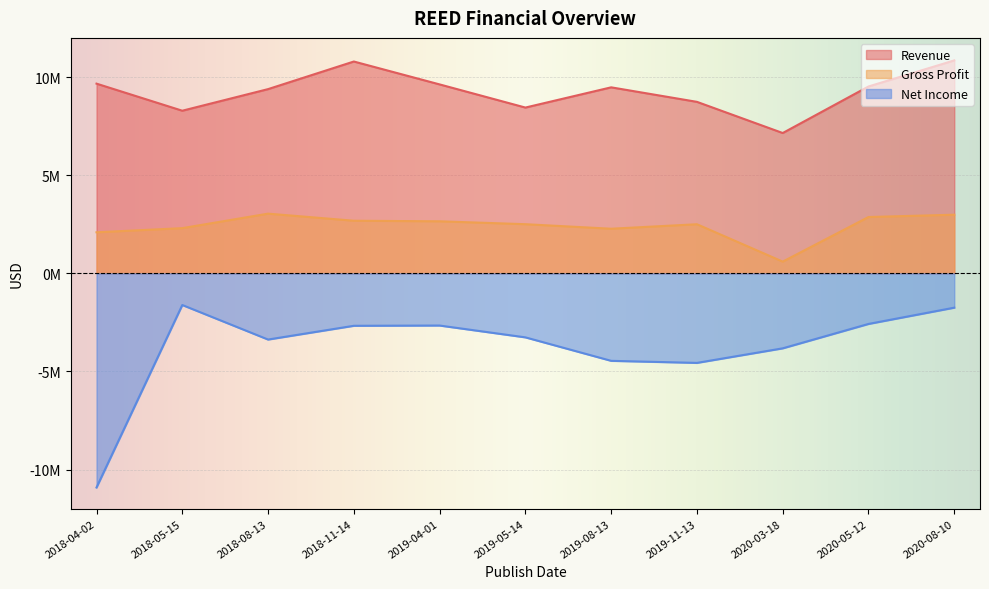

At which category does the chart reach its peak across all series?

2020-08-10